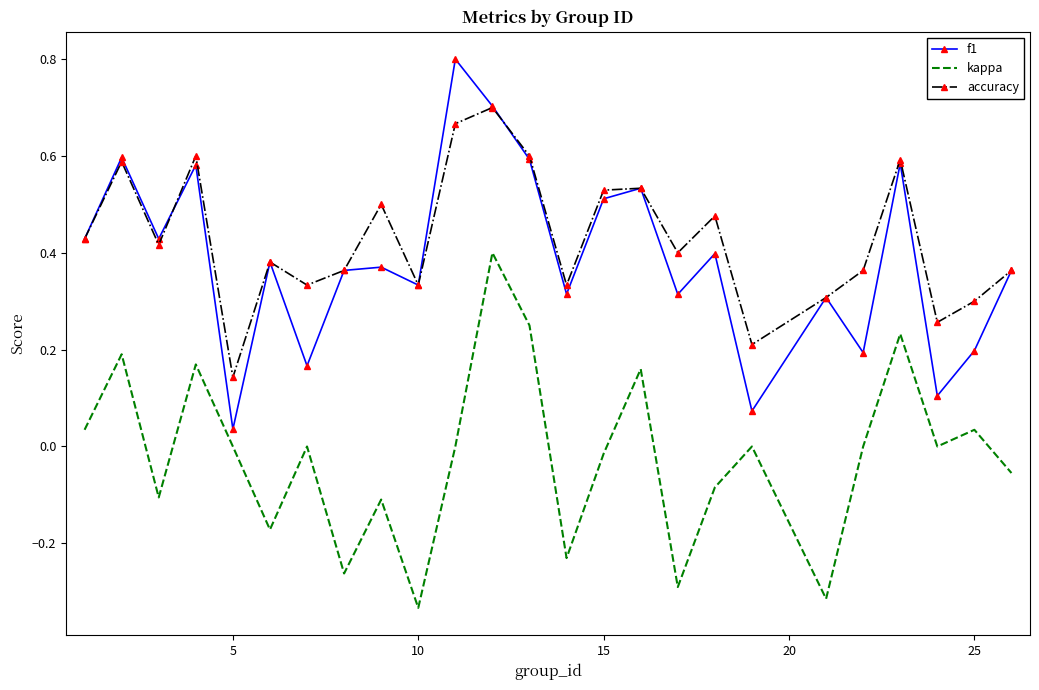

True or false: accuracy and kappa intersect in this chart.

False